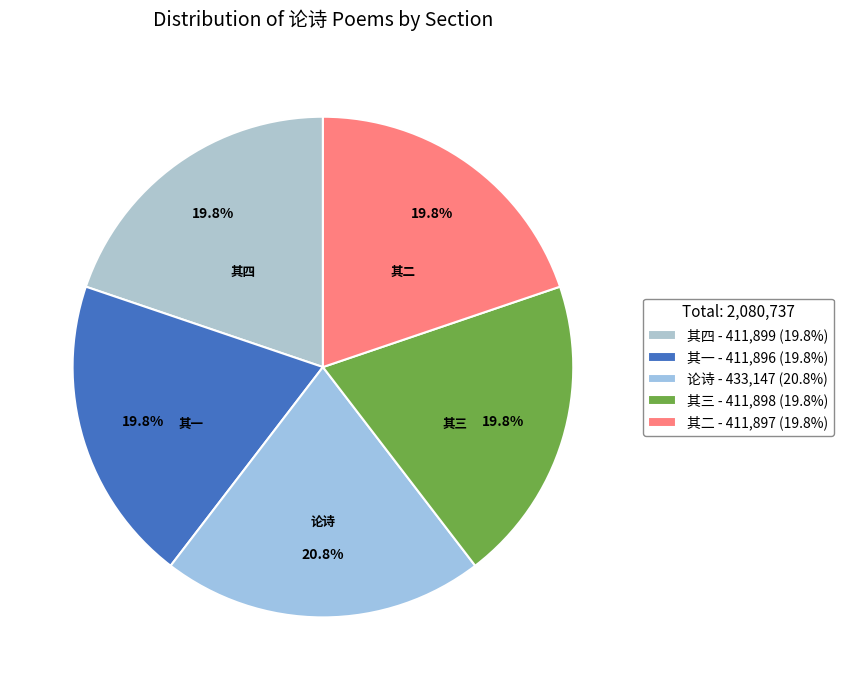

How much of the chart is everything except 论诗?

79.2%